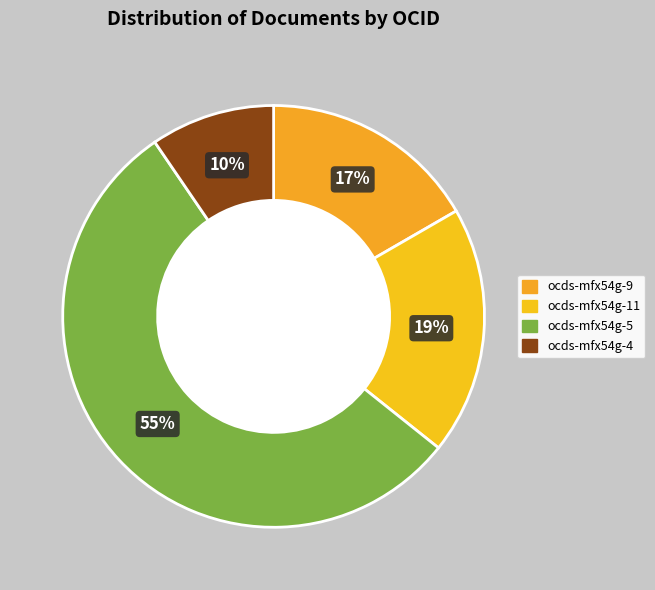

Which slice is the smallest?

ocds-mfx54g-4